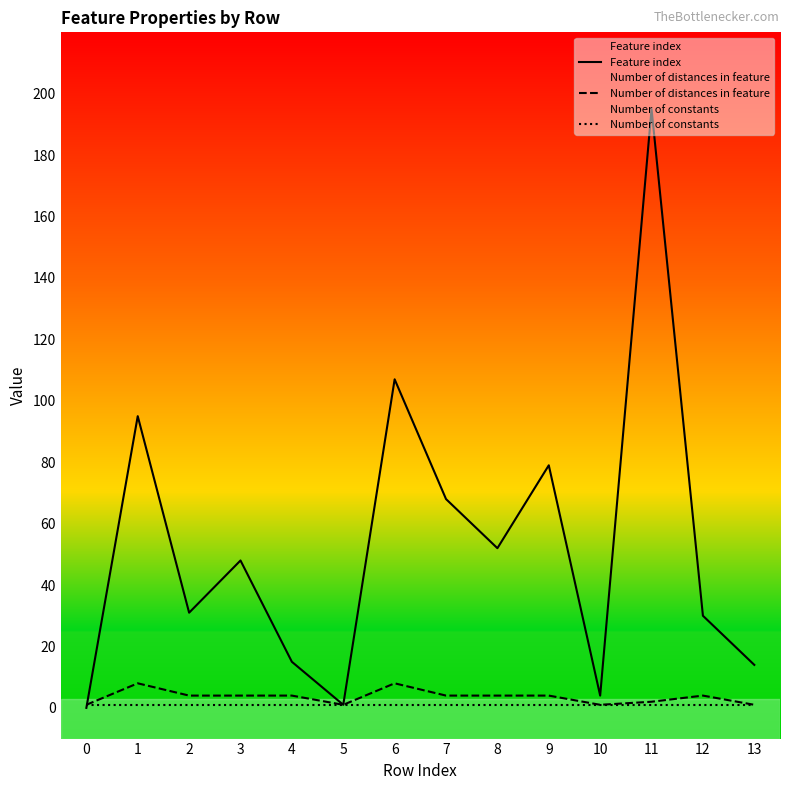

What is the value of the Number of distances in feature point at the 11th from the left?

1